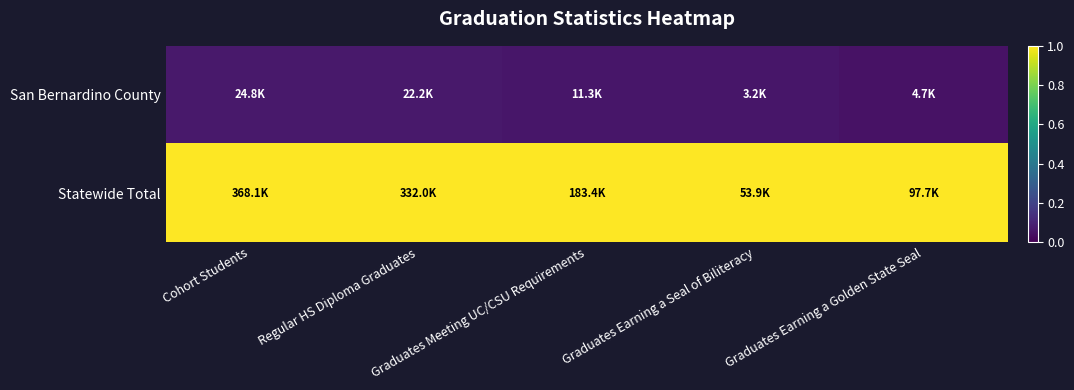

Which series has the largest total across all categories?

Statewide Total